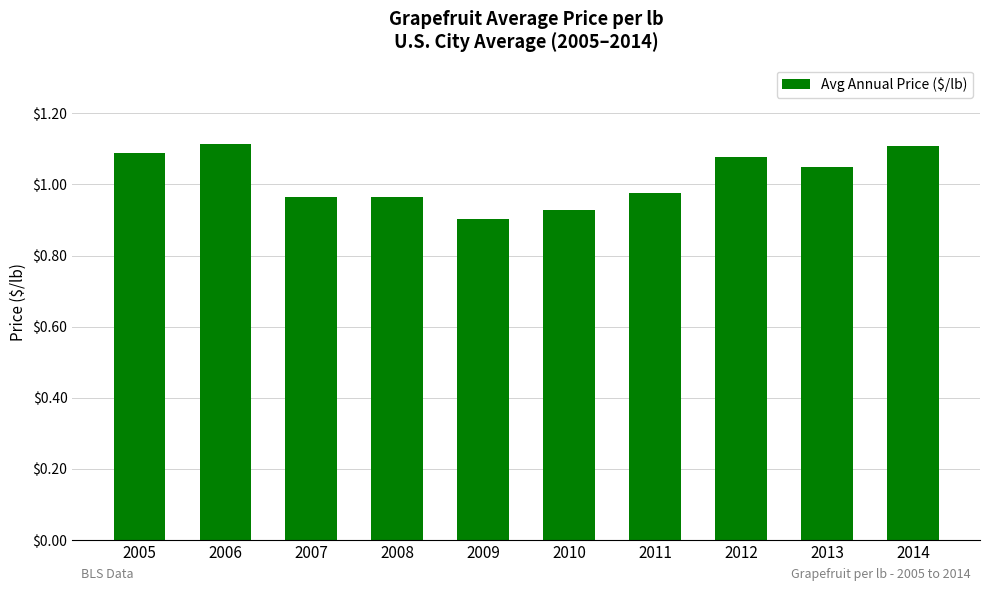

How many values are below 1?

5